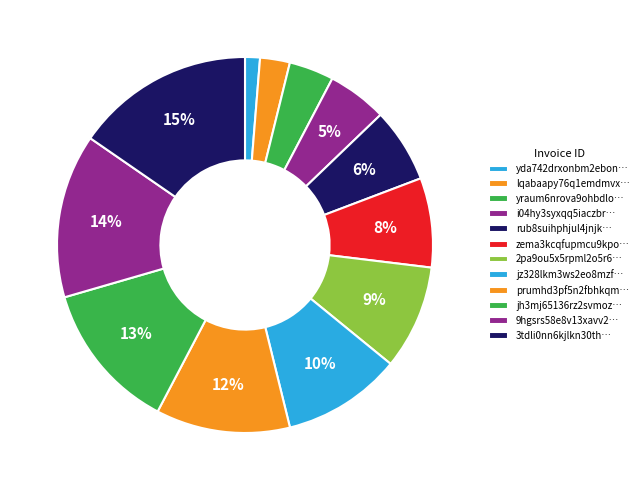

Which slice is the largest?

3tdli0nn6kjlkn30thbkf9